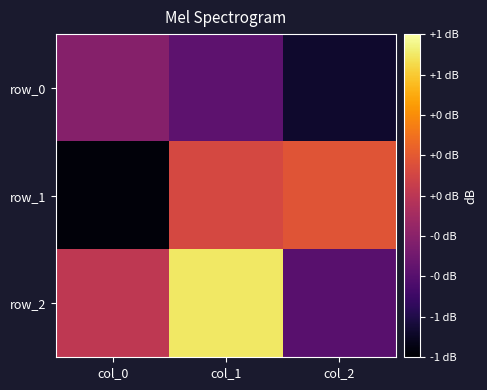

What is the highest value of the row_2 series?

0.9